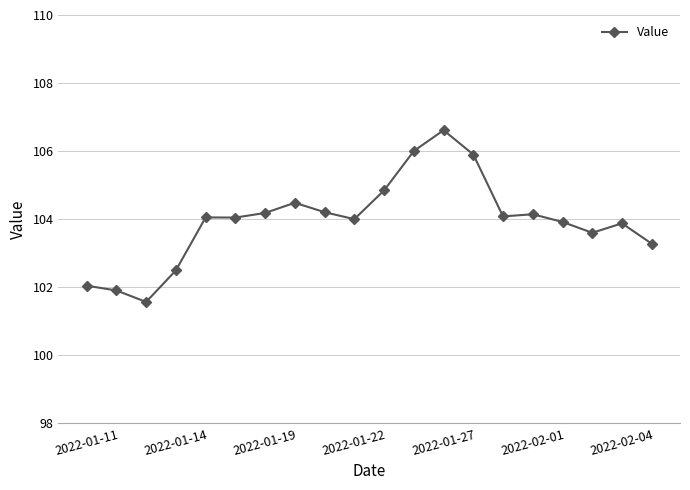

What is the value of the 6th point from the left?

104.0